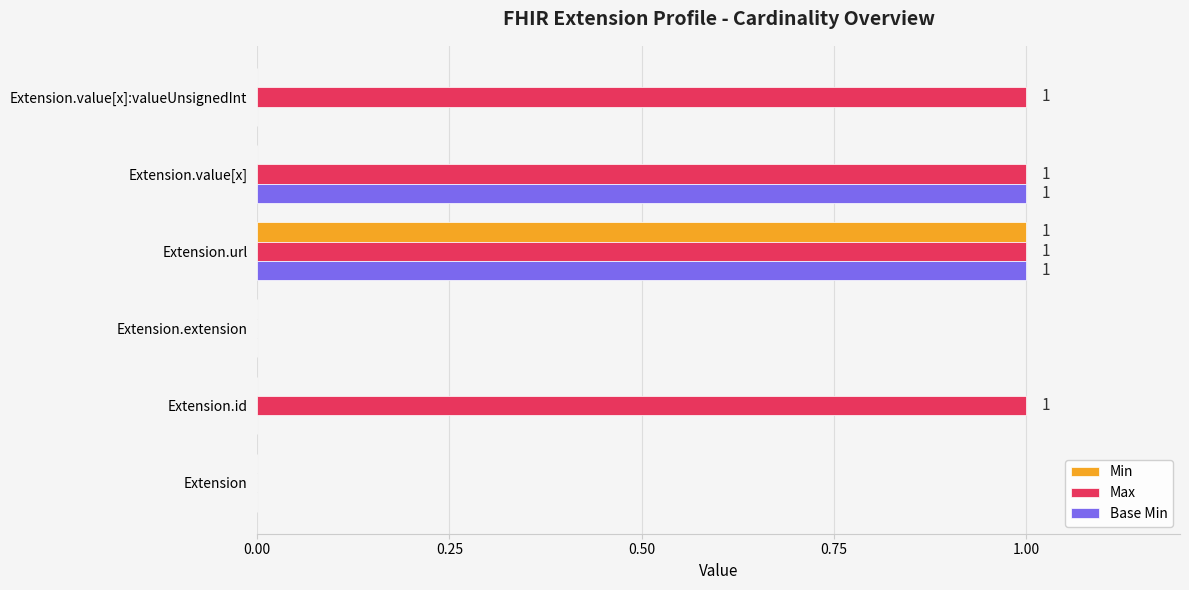

Between Extension and Extension.id, which series saw the biggest shift?

Max